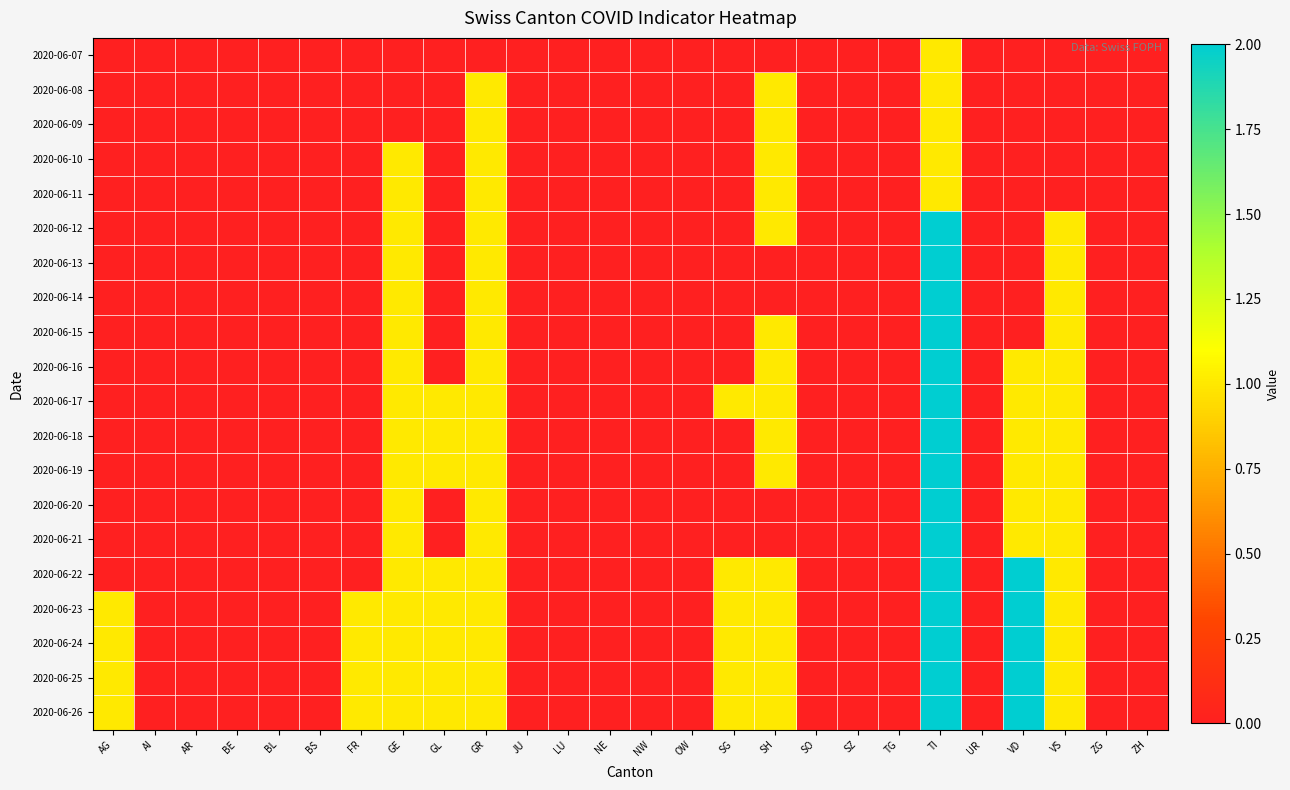

Reading left to right, list all the values displayed in this chart.

2020-06-07: AG=0	AI=0	AR=0	BE=0	BL=0	BS=0	FR=0	GE=0	GL=0	GR=0	JU=0	LU=0	NE=0	NW=0	OW=0	SG=0	SH=0	SO=0	SZ=0	TG=0	TI=1	UR=0	VD=0	VS=0	ZG=0	ZH=0
2020-06-08: AG=0	AI=0	AR=0	BE=0	BL=0	BS=0	FR=0	GE=0	GL=0	GR=1	JU=0	LU=0	NE=0	NW=0	OW=0	SG=0	SH=1	SO=0	SZ=0	TG=0	TI=1	UR=0	VD=0	VS=0	ZG=0	ZH=0
2020-06-09: AG=0	AI=0	AR=0	BE=0	BL=0	BS=0	FR=0	GE=0	GL=0	GR=1	JU=0	LU=0	NE=0	NW=0	OW=0	SG=0	SH=1	SO=0	SZ=0	TG=0	TI=1	UR=0	VD=0	VS=0	ZG=0	ZH=0
2020-06-10: AG=0	AI=0	AR=0	BE=0	BL=0	BS=0	FR=0	GE=1	GL=0	GR=1	JU=0	LU=0	NE=0	NW=0	OW=0	SG=0	SH=1	SO=0	SZ=0	TG=0	TI=1	UR=0	VD=0	VS=0	ZG=0	ZH=0
2020-06-11: AG=0	AI=0	AR=0	BE=0	BL=0	BS=0	FR=0	GE=1	GL=0	GR=1	JU=0	LU=0	NE=0	NW=0	OW=0	SG=0	SH=1	SO=0	SZ=0	TG=0	TI=1	UR=0	VD=0	VS=0	ZG=0	ZH=0
2020-06-12: AG=0	AI=0	AR=0	BE=0	BL=0	BS=0	FR=0	GE=1	GL=0	GR=1	JU=0	LU=0	NE=0	NW=0	OW=0	SG=0	SH=1	SO=0	SZ=0	TG=0	TI=2	UR=0	VD=0	VS=1	ZG=0	ZH=0
2020-06-13: AG=0	AI=0	AR=0	BE=0	BL=0	BS=0	FR=0	GE=1	GL=0	GR=1	JU=0	LU=0	NE=0	NW=0	OW=0	SG=0	SH=0	SO=0	SZ=0	TG=0	TI=2	UR=0	VD=0	VS=1	ZG=0	ZH=0
2020-06-14: AG=0	AI=0	AR=0	BE=0	BL=0	BS=0	FR=0	GE=1	GL=0	GR=1	JU=0	LU=0	NE=0	NW=0	OW=0	SG=0	SH=0	SO=0	SZ=0	TG=0	TI=2	UR=0	VD=0	VS=1	ZG=0	ZH=0
2020-06-15: AG=0	AI=0	AR=0	BE=0	BL=0	BS=0	FR=0	GE=1	GL=0	GR=1	JU=0	LU=0	NE=0	NW=0	OW=0	SG=0	SH=1	SO=0	SZ=0	TG=0	TI=2	UR=0	VD=0	VS=1	ZG=0	ZH=0
2020-06-16: AG=0	AI=0	AR=0	BE=0	BL=0	BS=0	FR=0	GE=1	GL=0	GR=1	JU=0	LU=0	NE=0	NW=0	OW=0	SG=0	SH=1	SO=0	SZ=0	TG=0	TI=2	UR=0	VD=1	VS=1	ZG=0	ZH=0
2020-06-17: AG=0	AI=0	AR=0	BE=0	BL=0	BS=0	FR=0	GE=1	GL=1	GR=1	JU=0	LU=0	NE=0	NW=0	OW=0	SG=1	SH=1	SO=0	SZ=0	TG=0	TI=2	UR=0	VD=1	VS=1	ZG=0	ZH=0
2020-06-18: AG=0	AI=0	AR=0	BE=0	BL=0	BS=0	FR=0	GE=1	GL=1	GR=1	JU=0	LU=0	NE=0	NW=0	OW=0	SG=0	SH=1	SO=0	SZ=0	TG=0	TI=2	UR=0	VD=1	VS=1	ZG=0	ZH=0
2020-06-19: AG=0	AI=0	AR=0	BE=0	BL=0	BS=0	FR=0	GE=1	GL=1	GR=1	JU=0	LU=0	NE=0	NW=0	OW=0	SG=0	SH=1	SO=0	SZ=0	TG=0	TI=2	UR=0	VD=1	VS=1	ZG=0	ZH=0
2020-06-20: AG=0	AI=0	AR=0	BE=0	BL=0	BS=0	FR=0	GE=1	GL=0	GR=1	JU=0	LU=0	NE=0	NW=0	OW=0	SG=0	SH=0	SO=0	SZ=0	TG=0	TI=2	UR=0	VD=1	VS=1	ZG=0	ZH=0
2020-06-21: AG=0	AI=0	AR=0	BE=0	BL=0	BS=0	FR=0	GE=1	GL=0	GR=1	JU=0	LU=0	NE=0	NW=0	OW=0	SG=0	SH=0	SO=0	SZ=0	TG=0	TI=2	UR=0	VD=1	VS=1	ZG=0	ZH=0
2020-06-22: AG=0	AI=0	AR=0	BE=0	BL=0	BS=0	FR=0	GE=1	GL=1	GR=1	JU=0	LU=0	NE=0	NW=0	OW=0	SG=1	SH=1	SO=0	SZ=0	TG=0	TI=2	UR=0	VD=2	VS=1	ZG=0	ZH=0
2020-06-23: AG=1	AI=0	AR=0	BE=0	BL=0	BS=0	FR=1	GE=1	GL=1	GR=1	JU=0	LU=0	NE=0	NW=0	OW=0	SG=1	SH=1	SO=0	SZ=0	TG=0	TI=2	UR=0	VD=2	VS=1	ZG=0	ZH=0
2020-06-24: AG=1	AI=0	AR=0	BE=0	BL=0	BS=0	FR=1	GE=1	GL=1	GR=1	JU=0	LU=0	NE=0	NW=0	OW=0	SG=1	SH=1	SO=0	SZ=0	TG=0	TI=2	UR=0	VD=2	VS=1	ZG=0	ZH=0
2020-06-25: AG=1	AI=0	AR=0	BE=0	BL=0	BS=0	FR=1	GE=1	GL=1	GR=1	JU=0	LU=0	NE=0	NW=0	OW=0	SG=1	SH=1	SO=0	SZ=0	TG=0	TI=2	UR=0	VD=2	VS=1	ZG=0	ZH=0
2020-06-26: AG=1	AI=0	AR=0	BE=0	BL=0	BS=0	FR=1	GE=1	GL=1	GR=1	JU=0	LU=0	NE=0	NW=0	OW=0	SG=1	SH=1	SO=0	SZ=0	TG=0	TI=2	UR=0	VD=2	VS=1	ZG=0	ZH=0